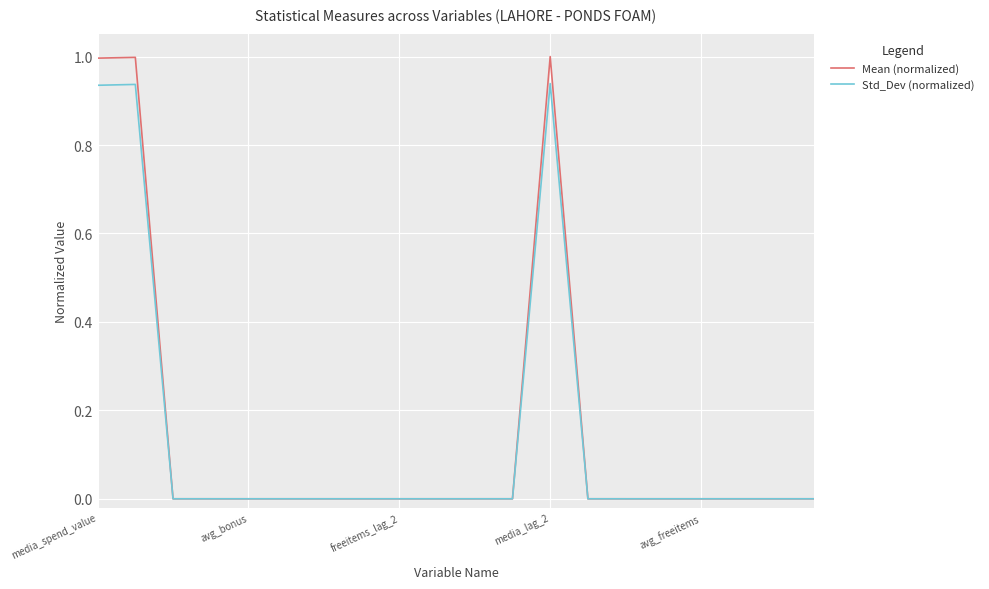

What is the highest value of the Mean (normalized) series?

1.0